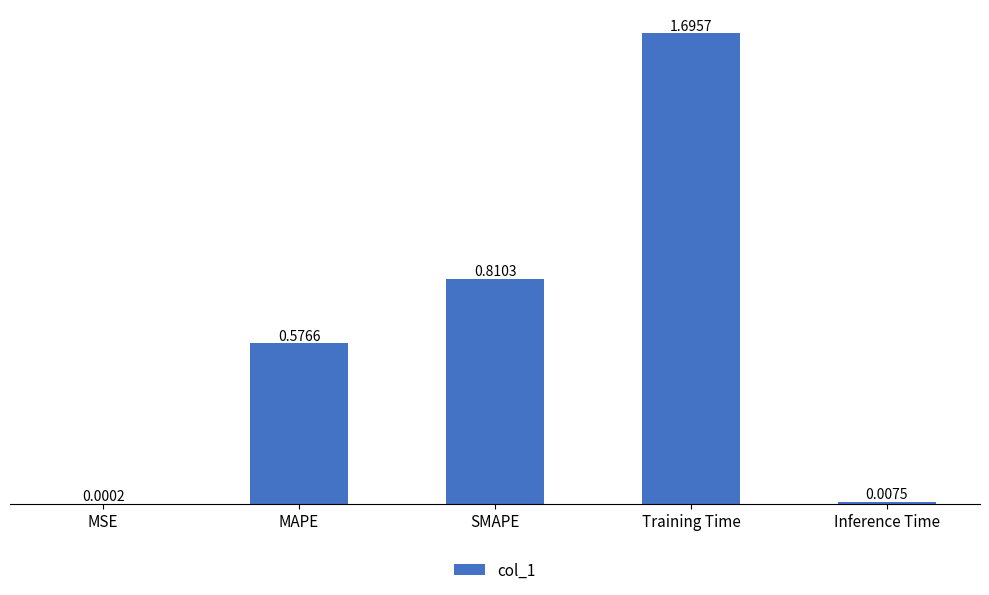

Which label corresponds to the largest value in the chart?

Training Time